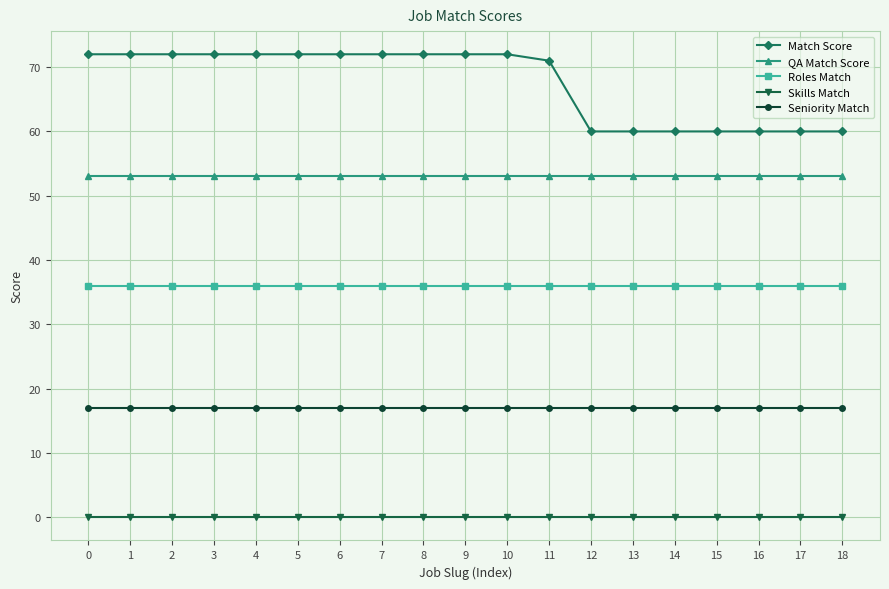

Does the chart have visible grid lines?

Yes